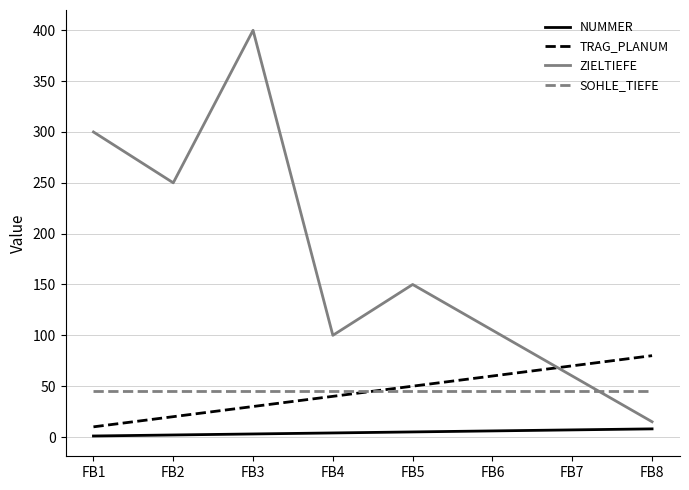

How many lines are shown in the chart?

4